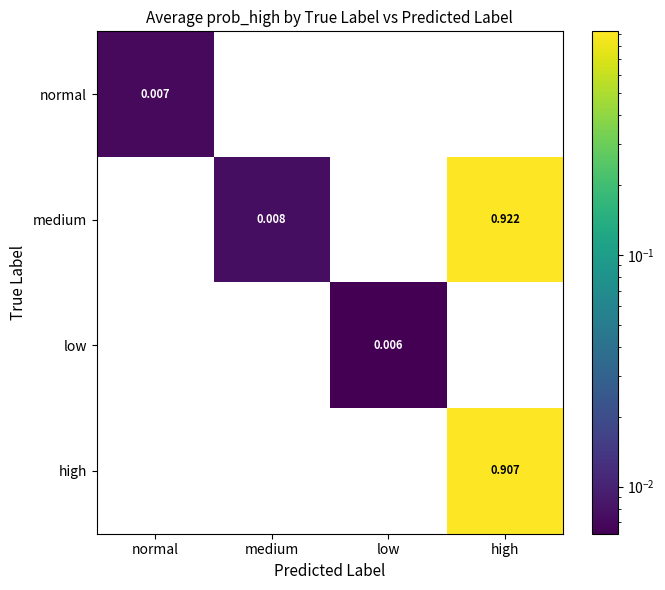

The medium series shows 0.0 at medium. True or false?

False